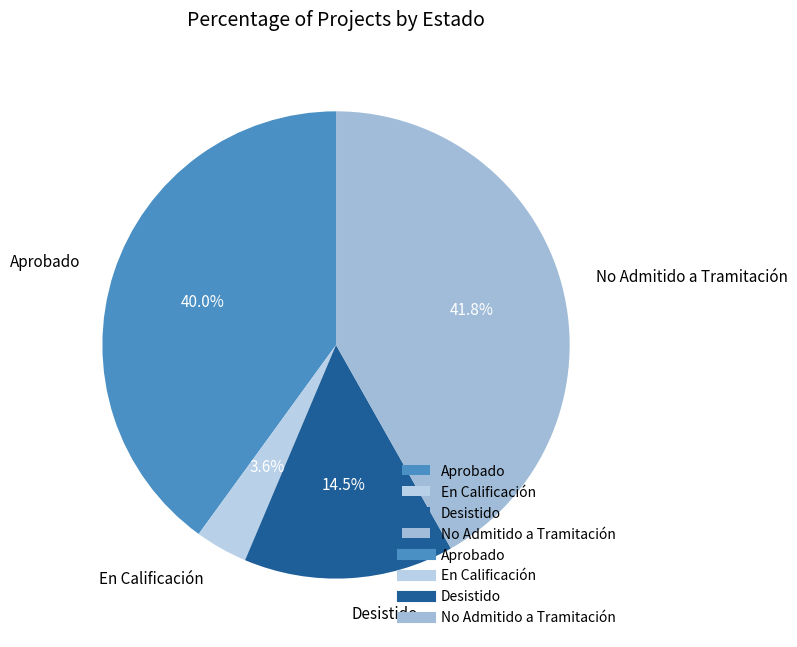

What is the smallest slice in the pie chart?

En Calificación